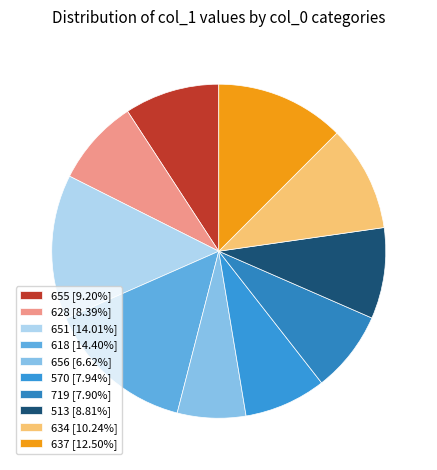

Between 719 and 628, which is larger?

628